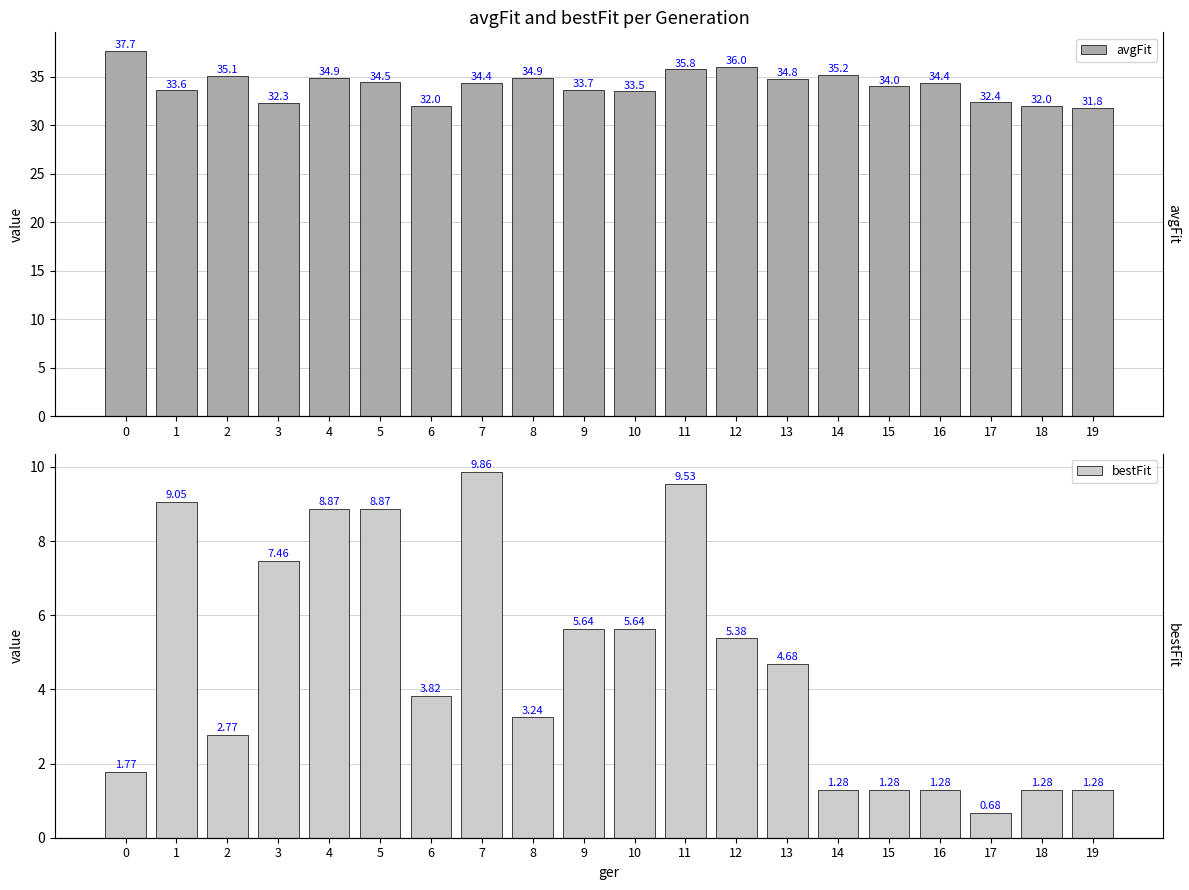

What is the greatest value displayed?

37.7